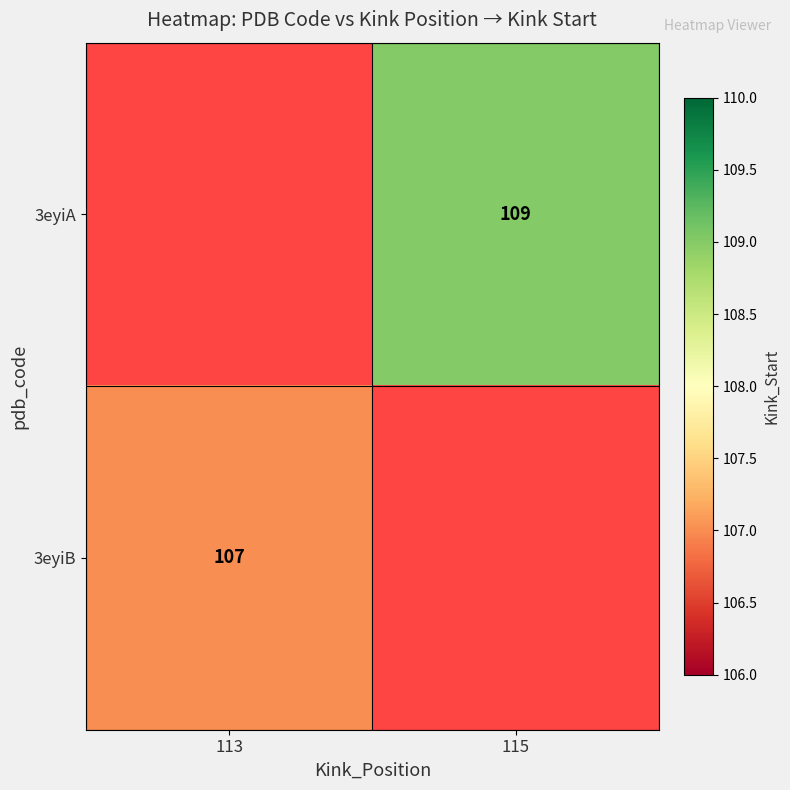

Is it true that 3eyiB equals 107 at 113?

True